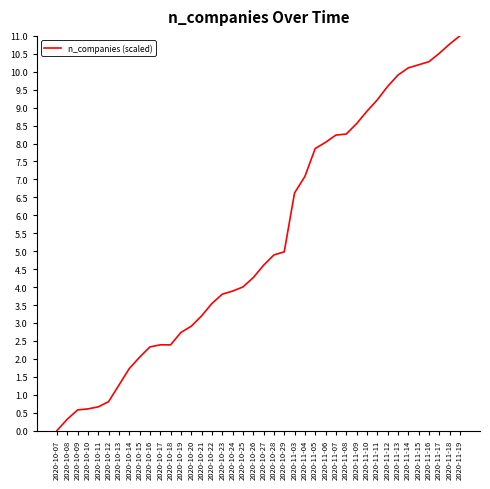

Approximately how many times larger is the value at 2020-11-08 compared to 2020-11-10?

0.9